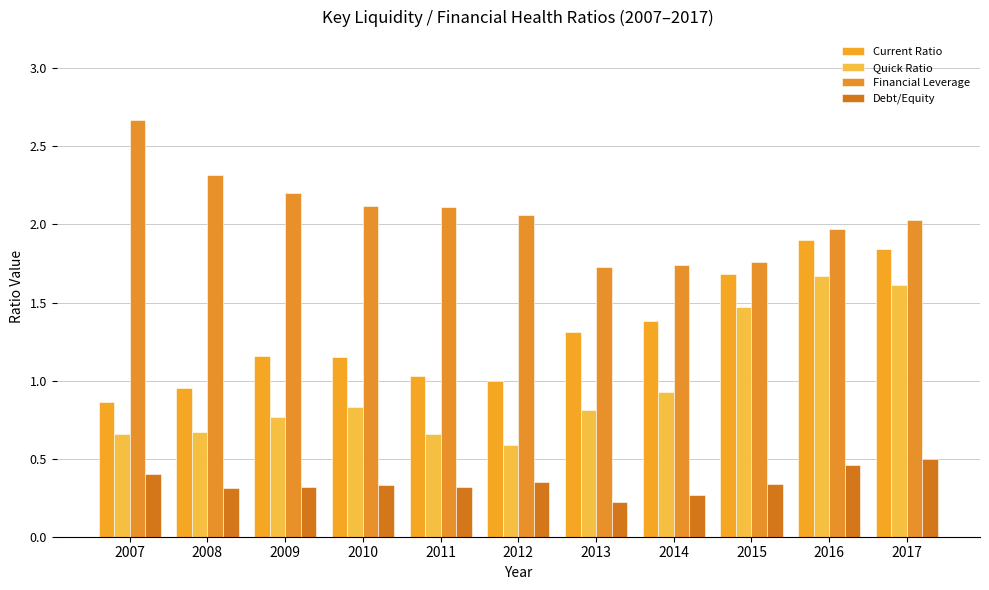

Reading left to right, list all the values displayed in this chart.

Current Ratio: 0.9	0.9	1.2	1.1	1.0	1.0	1.3	1.4	1.7	1.9	1.8
Quick Ratio: 0.7	0.7	0.8	0.8	0.7	0.6	0.8	0.9	1.5	1.7	1.6
Financial Leverage: 2.7	2.3	2.2	2.1	2.1	2.1	1.7	1.7	1.8	2.0	2.0
Debt/Equity: 0.4	0.3	0.3	0.3	0.3	0.3	0.2	0.3	0.3	0.5	0.5